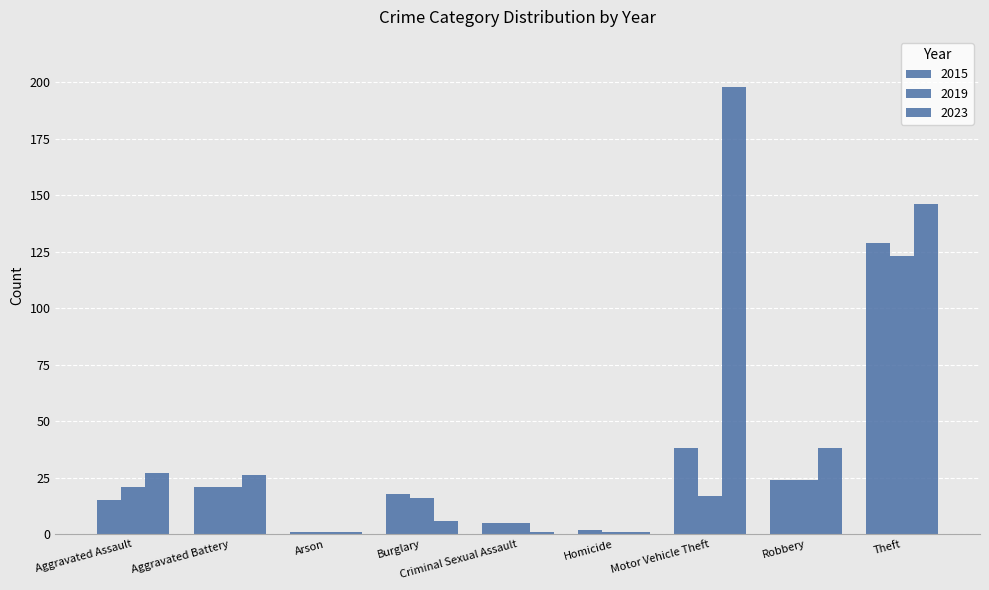

How many series are shown in this chart?

3